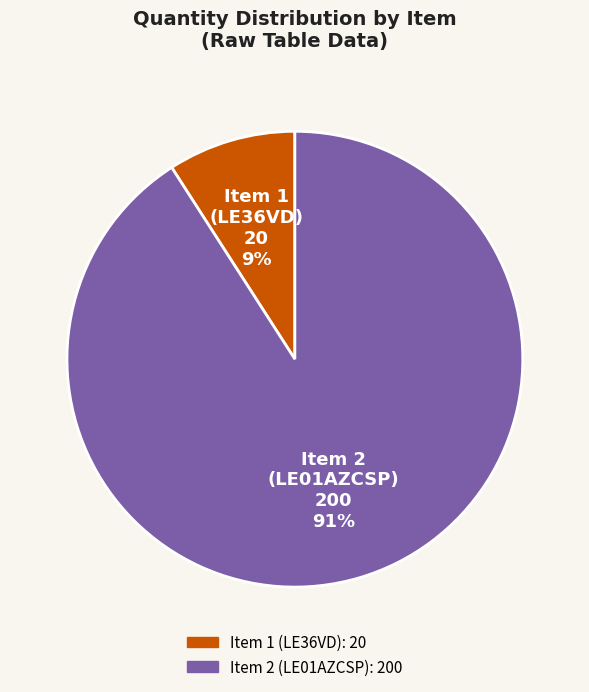

To the nearest percent, what is the difference between the largest and smallest slice percentages?

82%